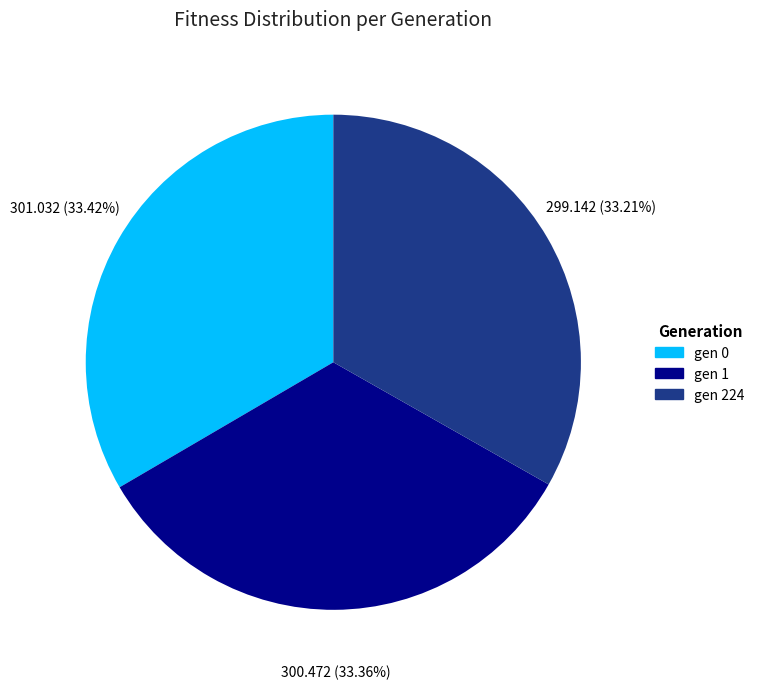

Is the sum of gen 224 and gen 0 greater than half?

Yes